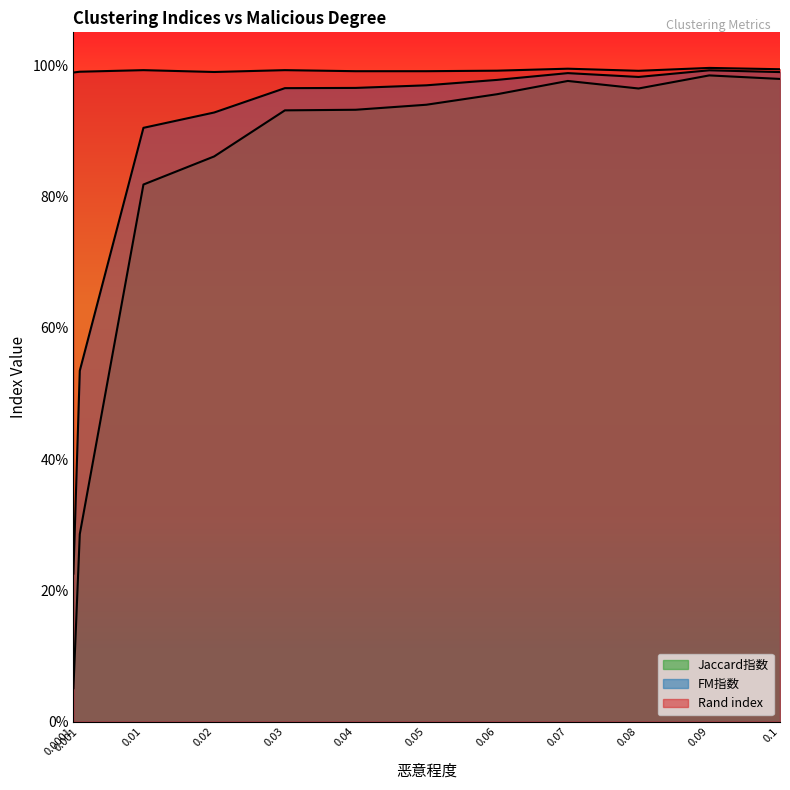

What is the value of the FM指数 point at the 7th from the left?

1.0